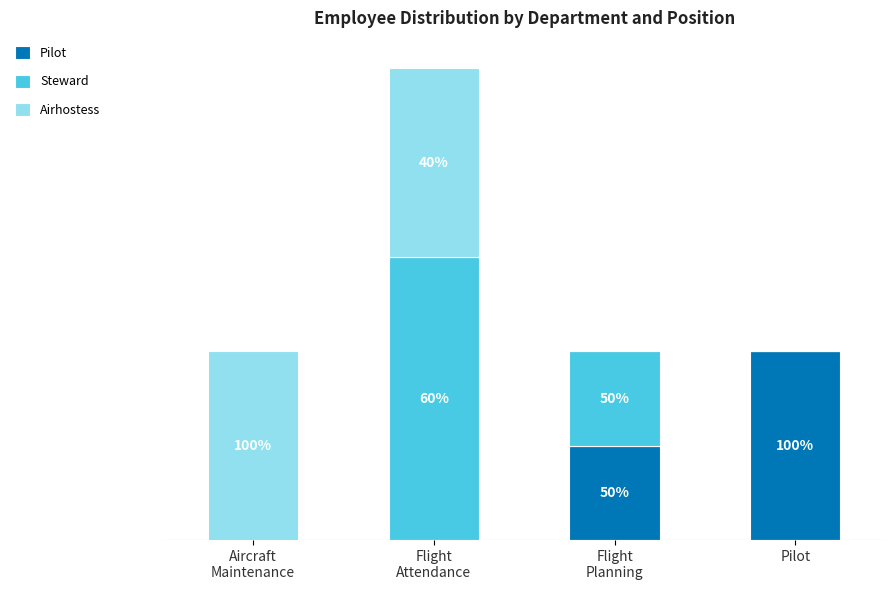

At how many categories does at least one series exceed 0?

4